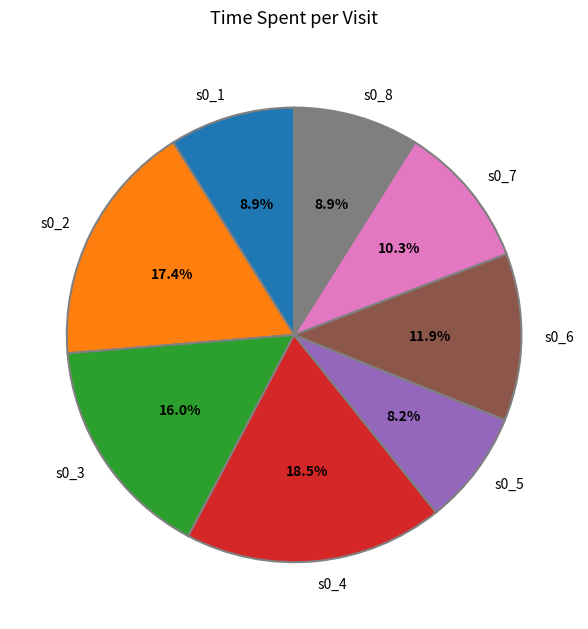

To the nearest percent, what portion does s0_7 represent?

10%